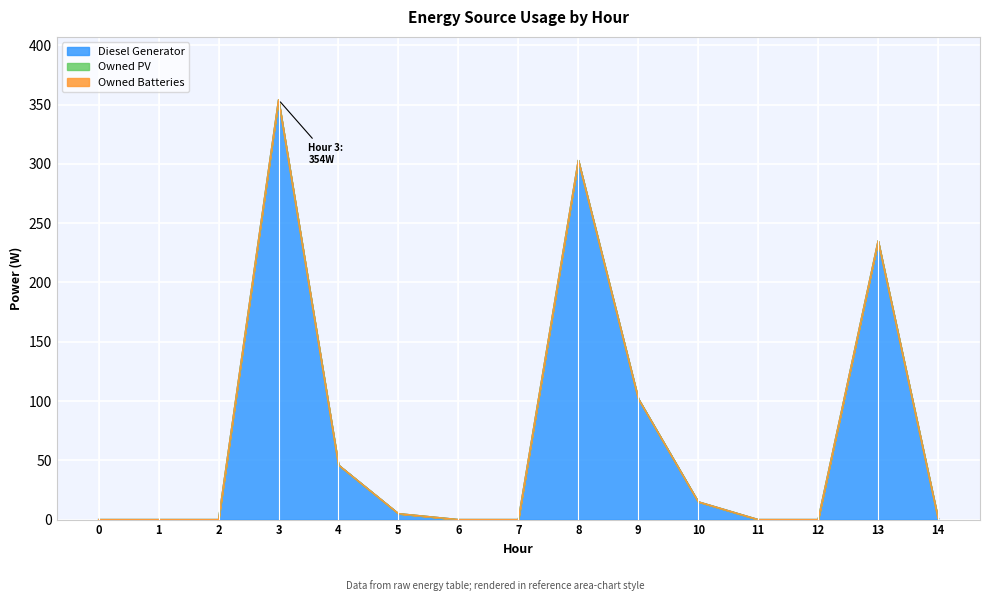

How many data points does each series have?

15